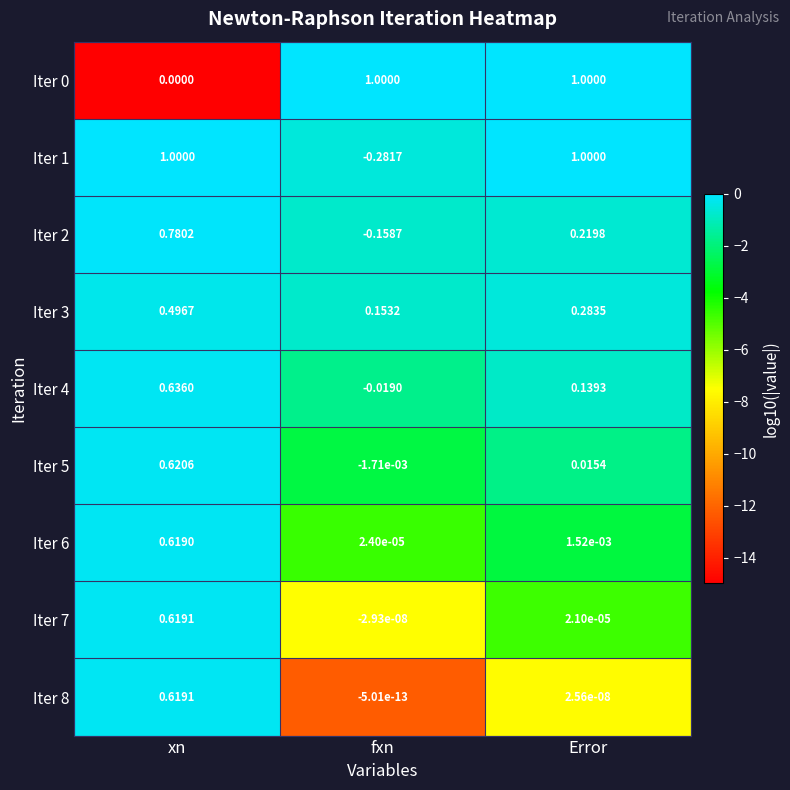

How many series are shown in this chart?

9